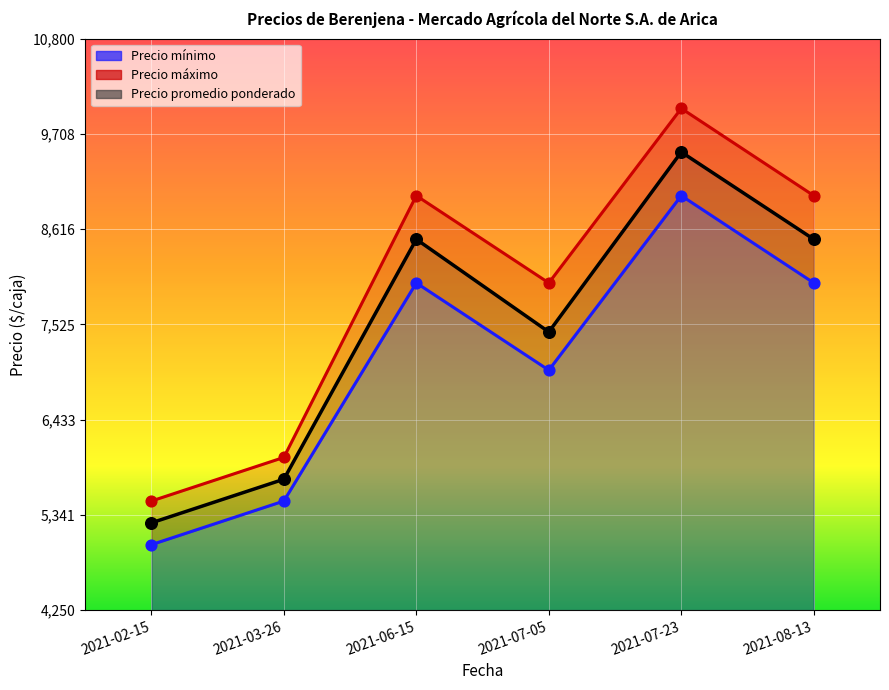

Which series contains the lowest Y value?

Precio mínimo